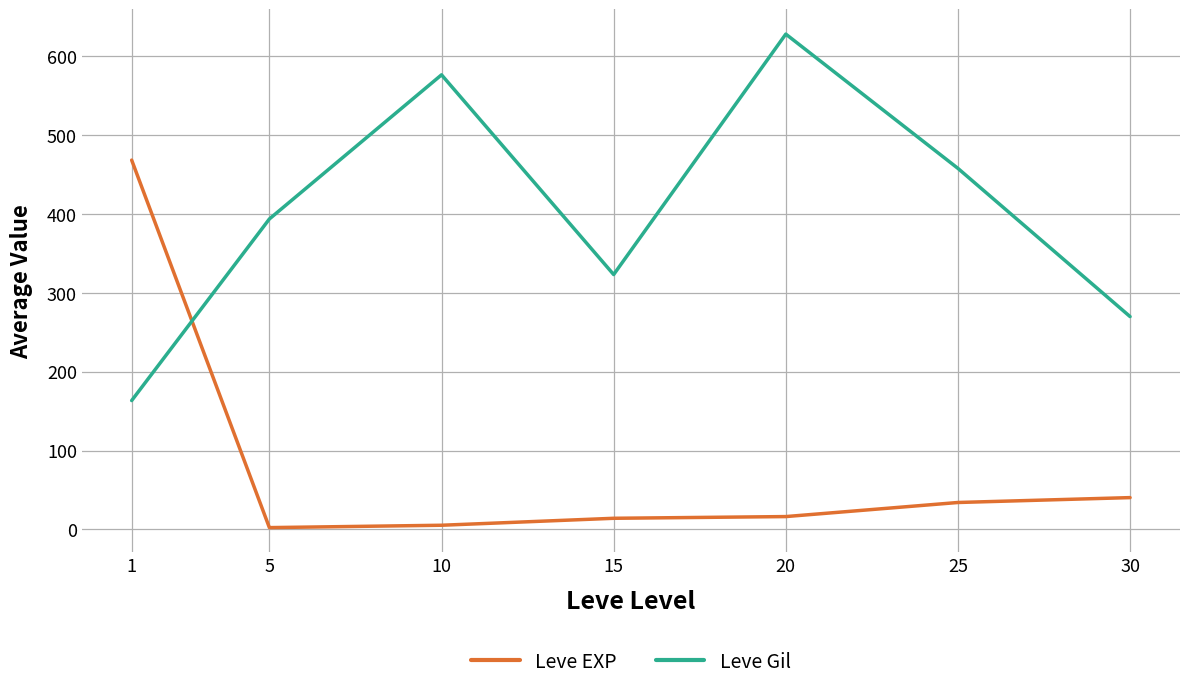

Where is the first local minimum for Leve Gil?

15